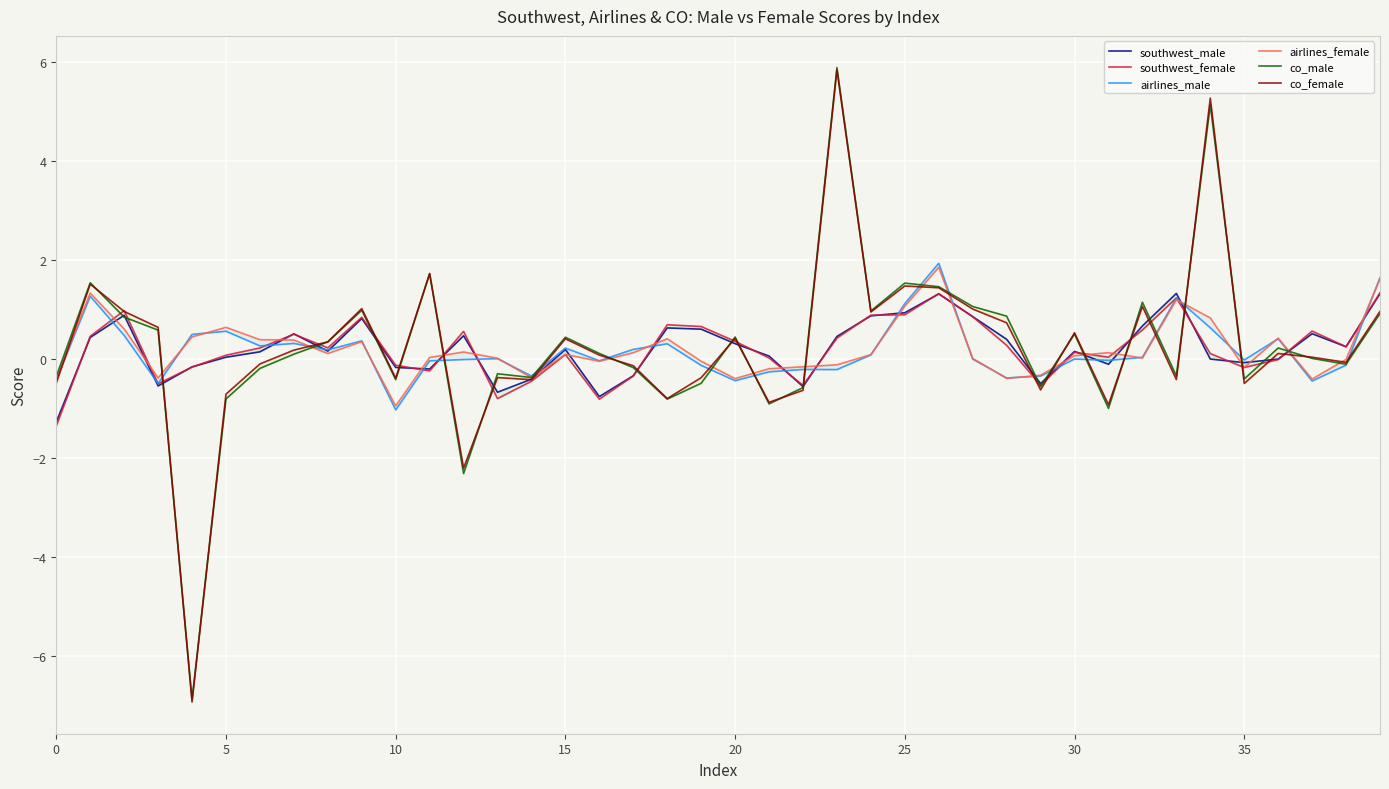

In southwest_male, how many points are lower than both neighbors (excluding endpoints)?

10